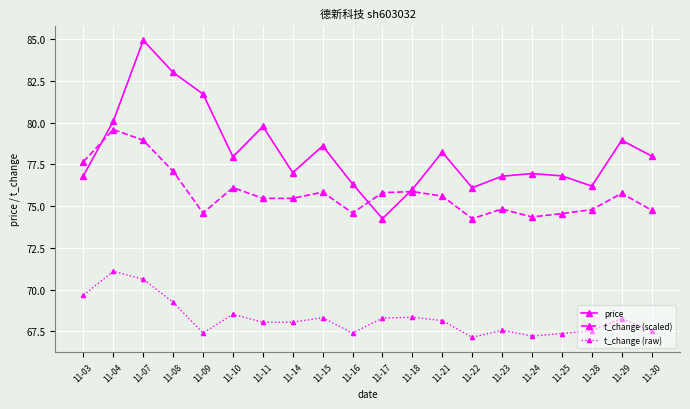

Is the value of t_change (scaled) at 11-16 greater than the value of t_change (raw) at 11-04?

Yes